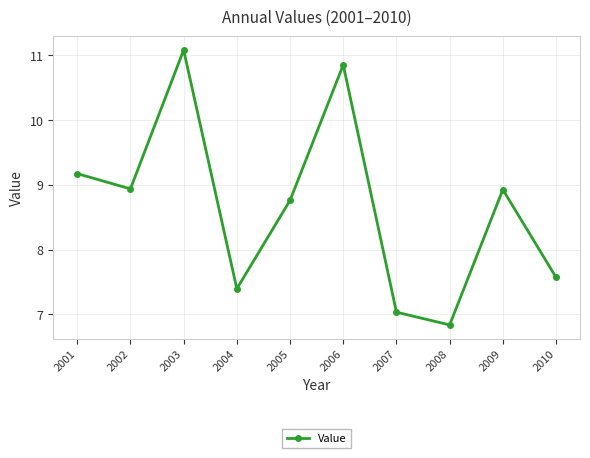

Does the chart display data point markers on the line(s)?

Yes